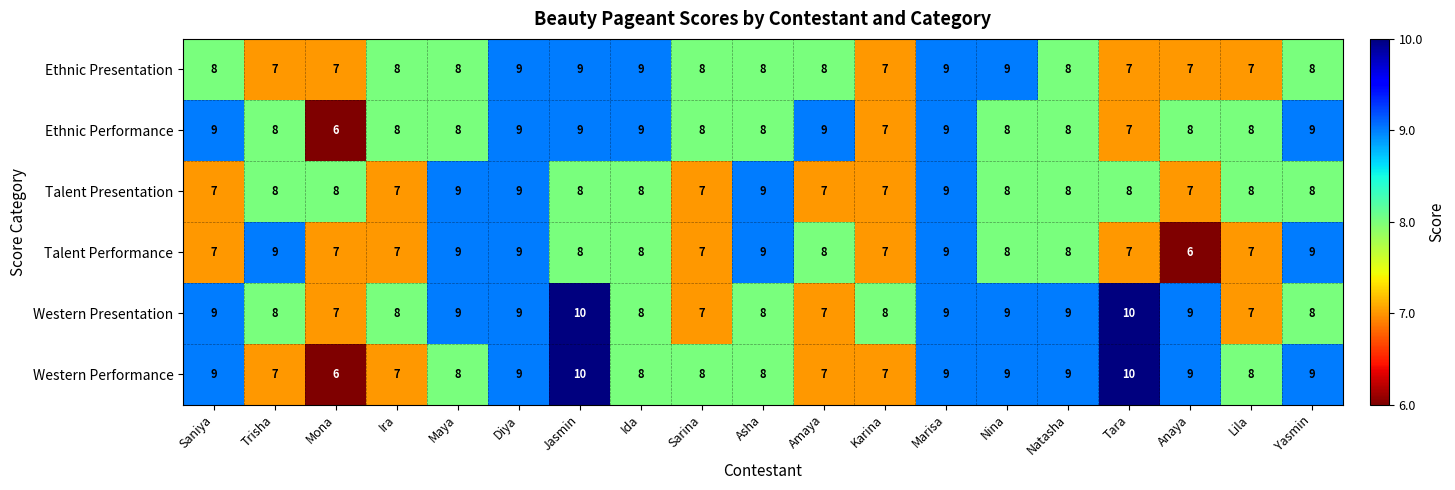

At which label does Western Performance first exceed 8?

Saniya